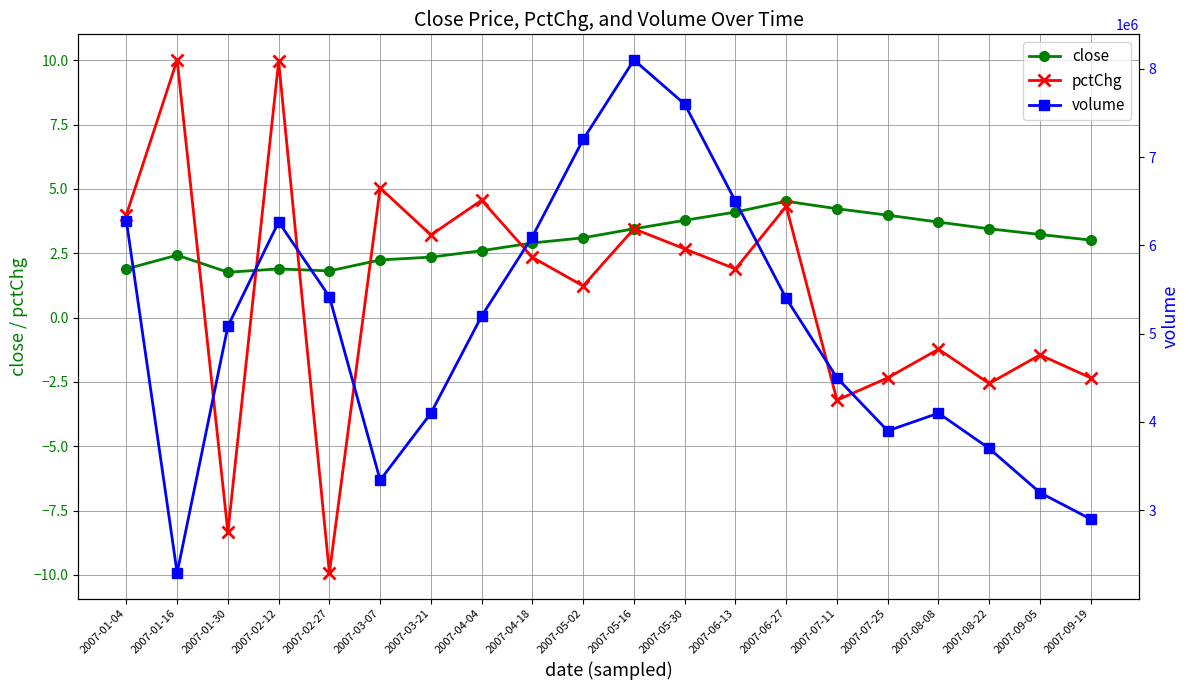

True or false: close and volume cross at least once.

False